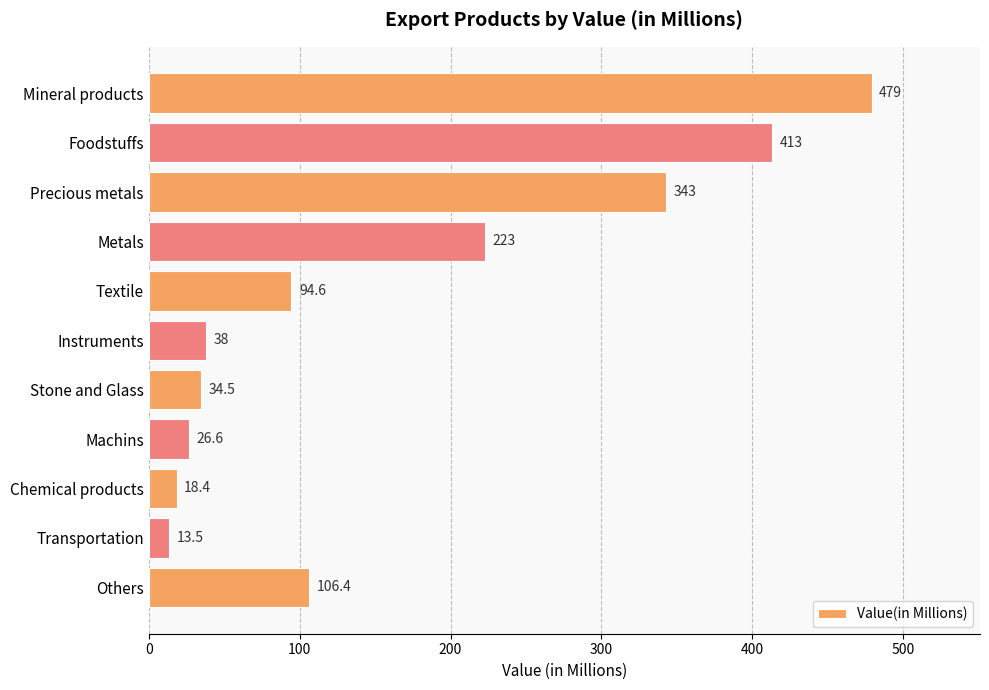

What is the average value?

162.7